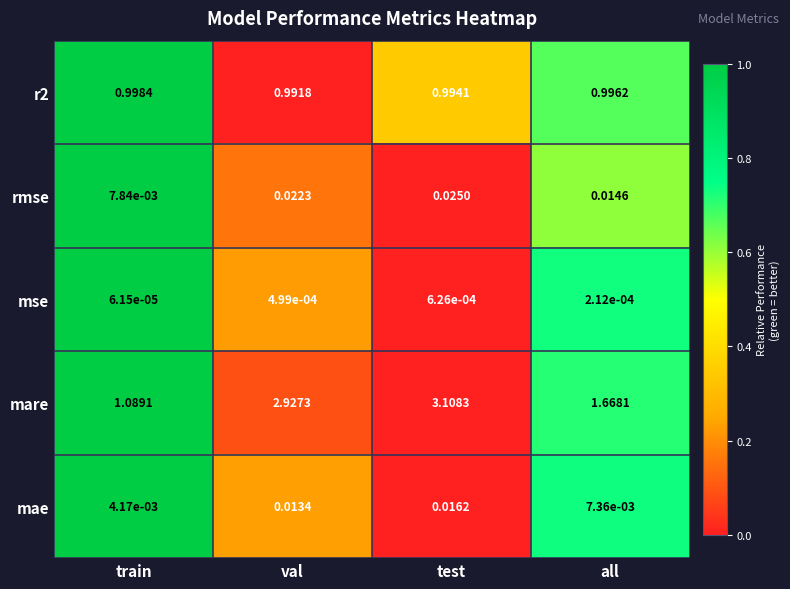

Which label corresponds to the largest value in the chart?

test